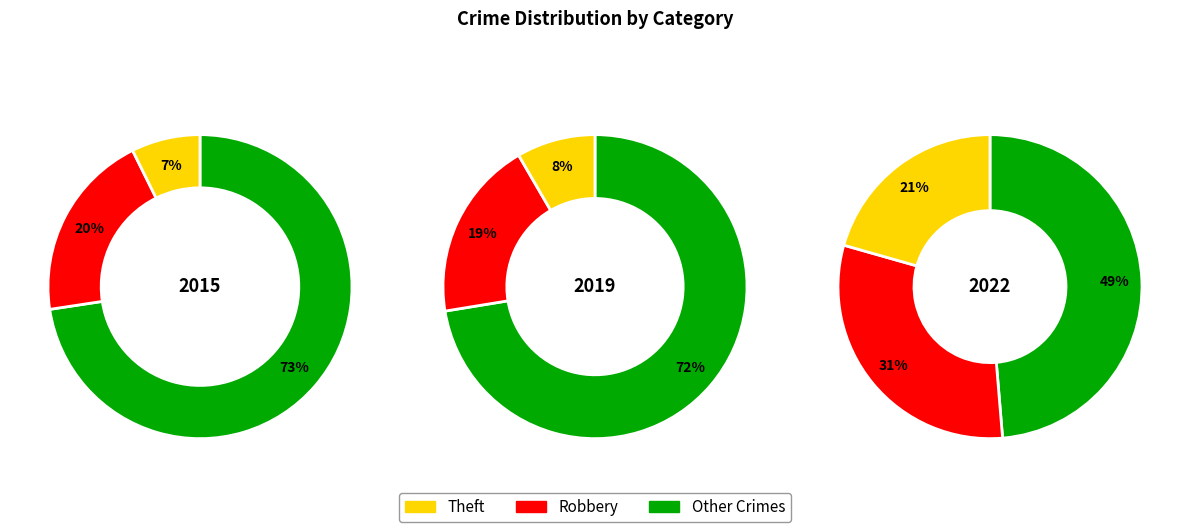

Is there a majority slice in this chart?

Yes